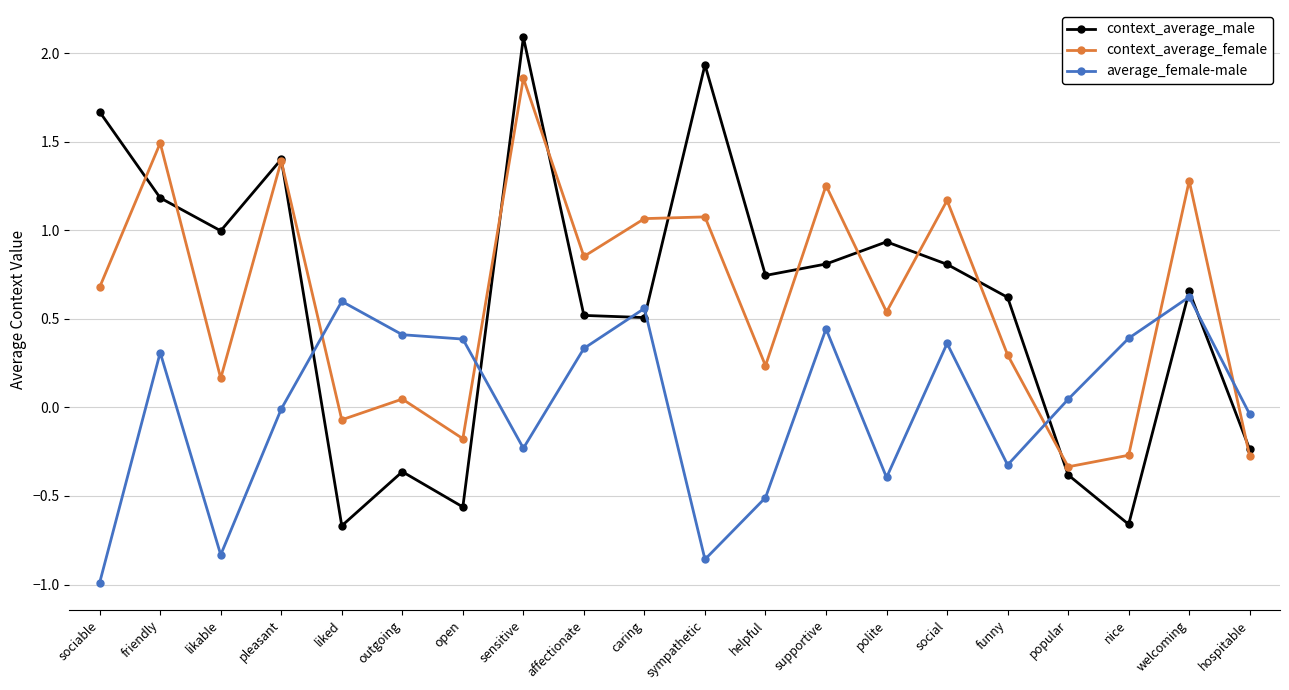

Between helpful and welcoming, which series saw the biggest shift?

average_female-male